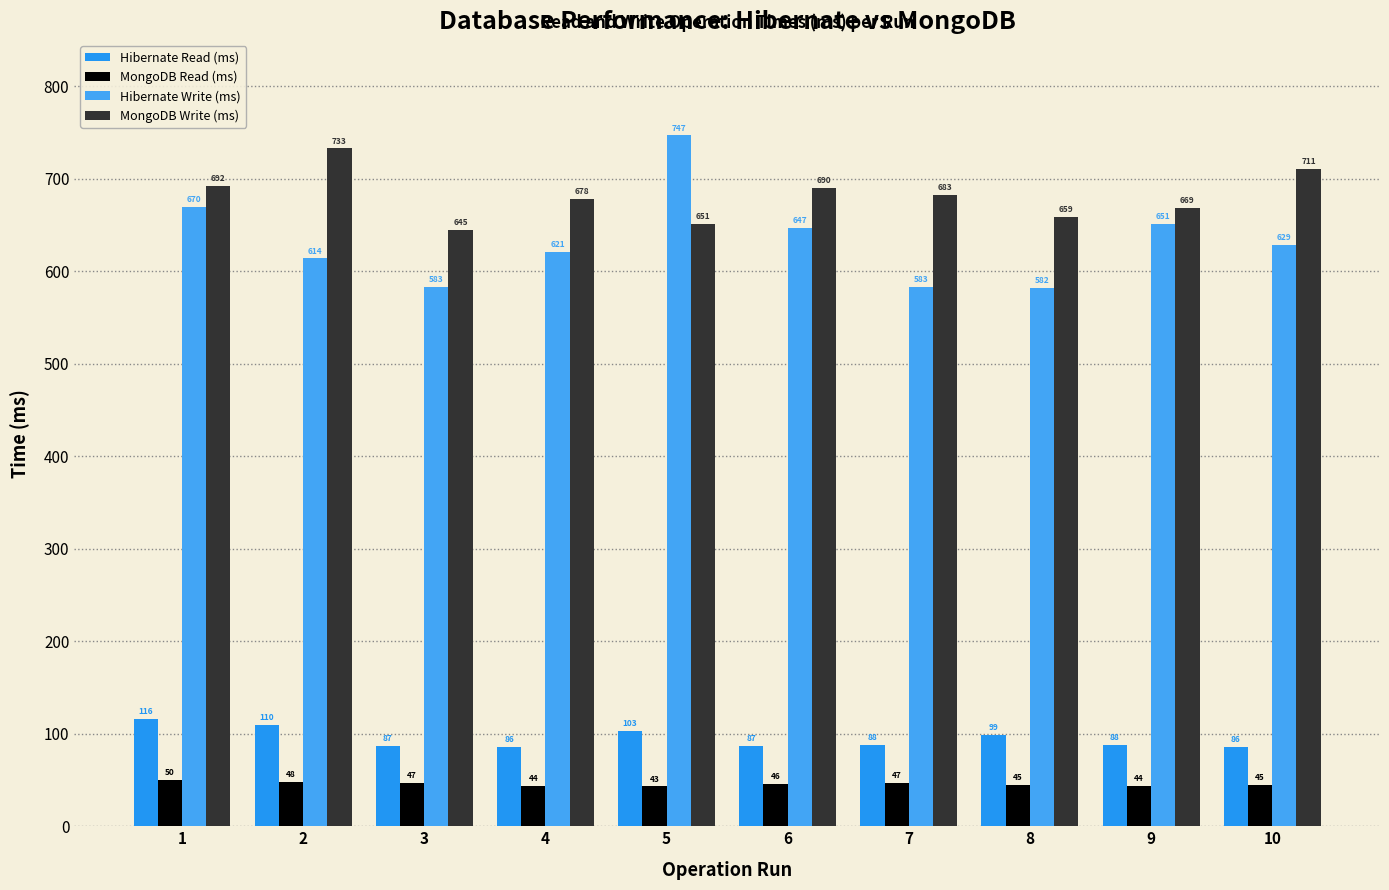

What is the difference between the maximum and second lowest values in the Hibernate Write (ms) series?

164